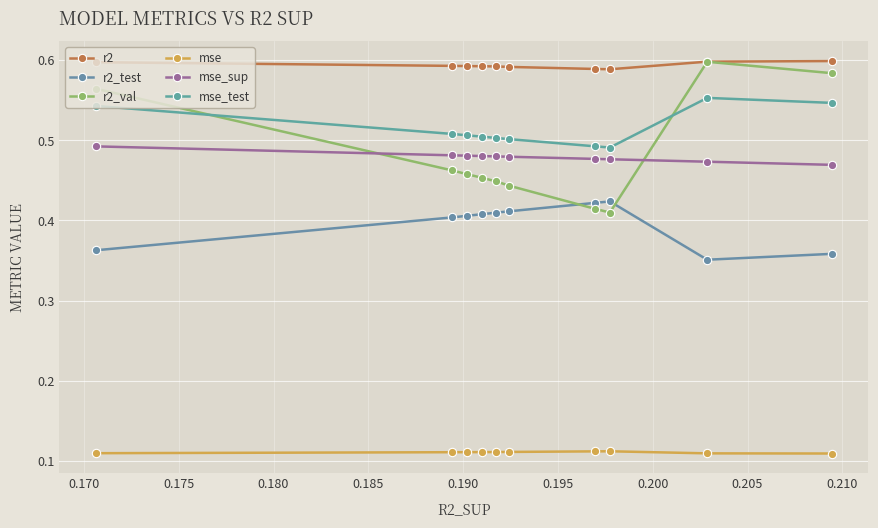

Does the chart display data point markers on the line(s)?

Yes